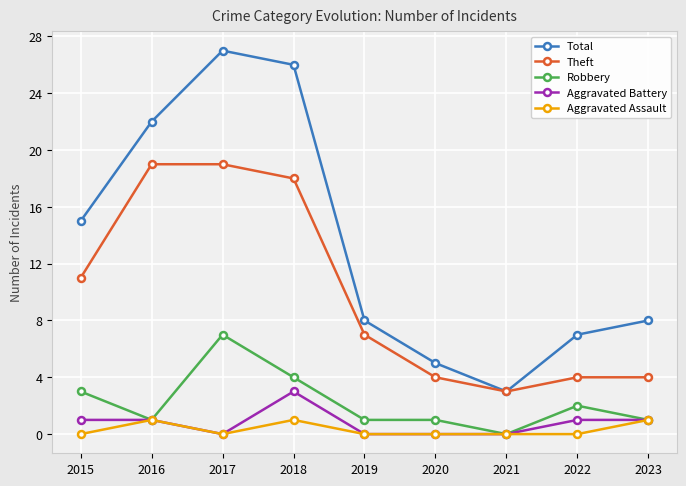

At which category does Aggravated Assault reach its first local peak?

2016